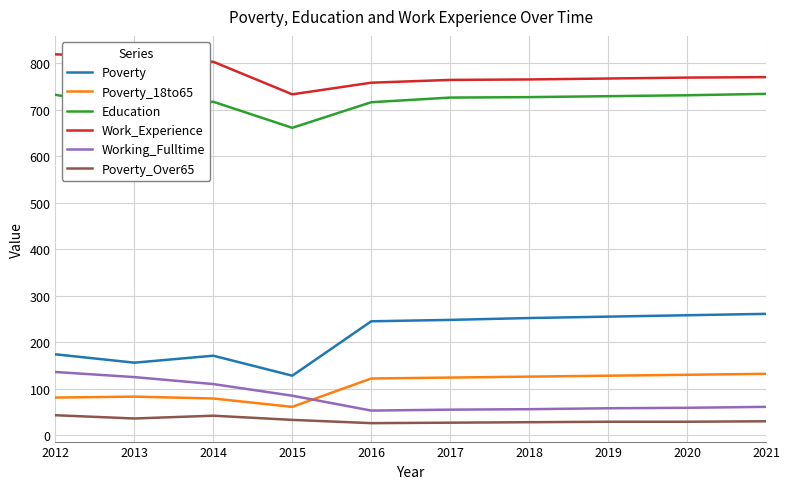

How many lines are shown in the chart?

6